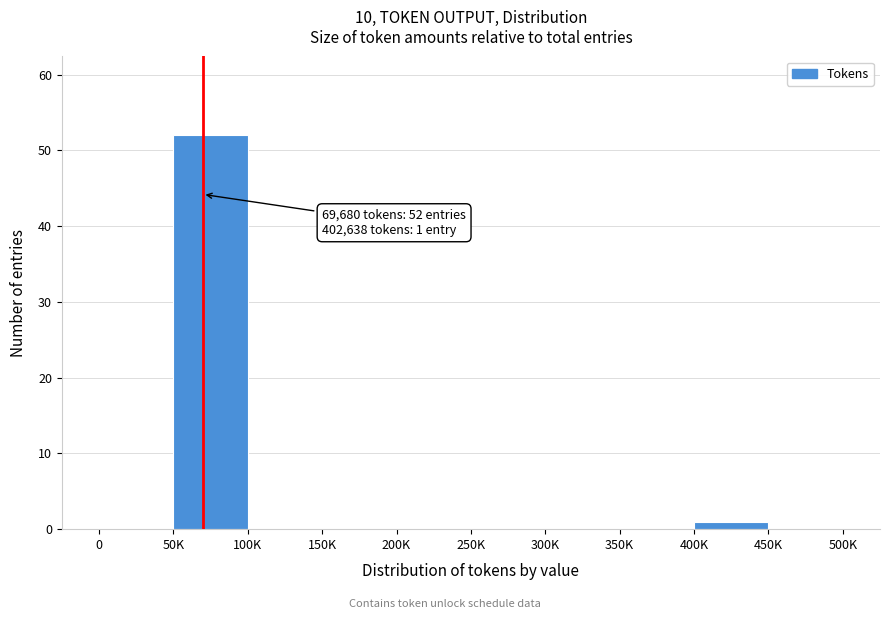

Reading right to left, list all the values displayed in this chart.

450K=0	400K=1	350K=0	300K=0	250K=0	200K=0	150K=0	100K=0	50K=52	0=0